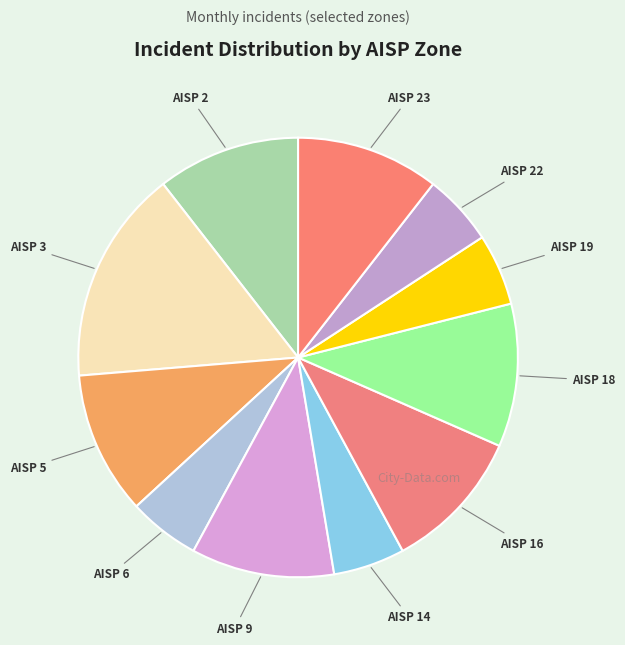

Approximately how many times larger is the value at AISP 3 compared to AISP 14?

3.0